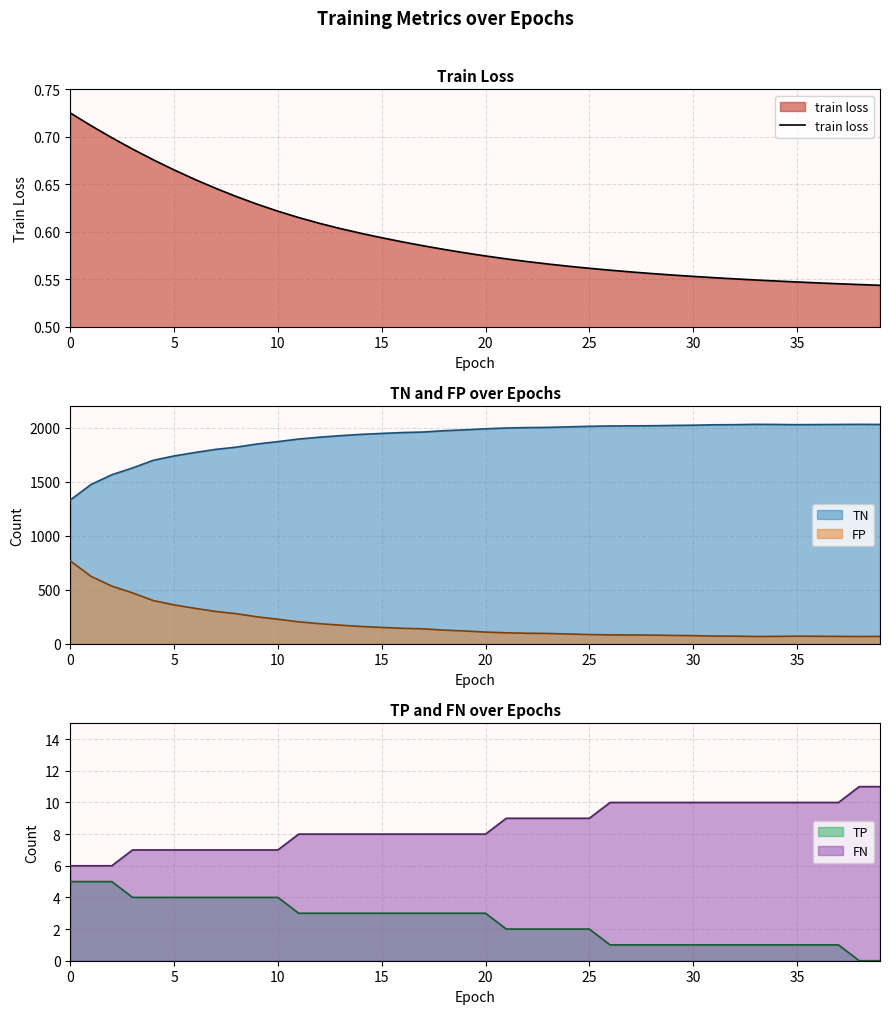

Count the values in the range 0 to 1.

40